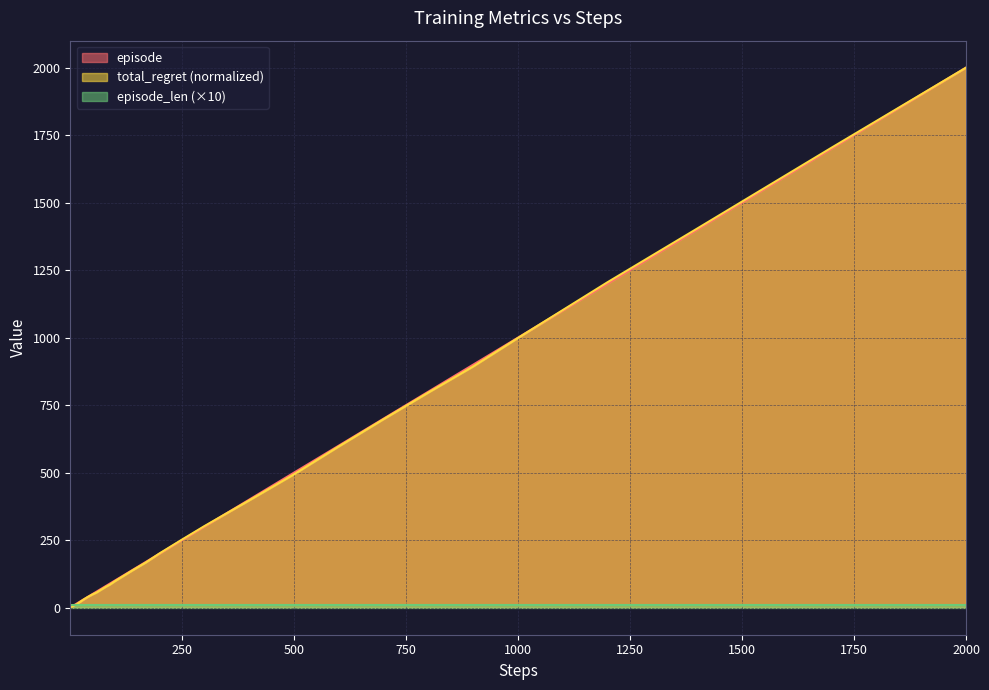

What is the maximum value shown in the chart?

2000.0